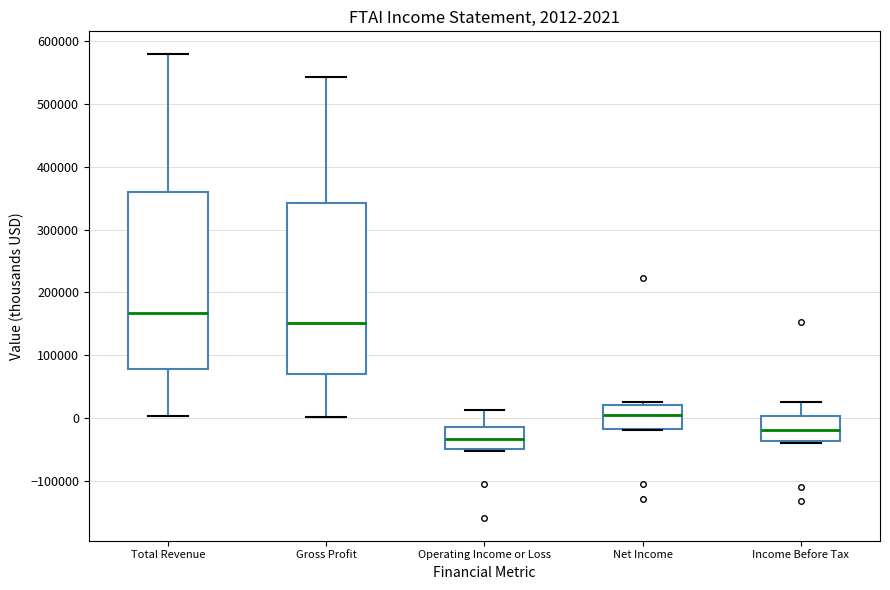

Comparing the boxes themselves (not the whiskers), which one is the tallest?

Total Revenue